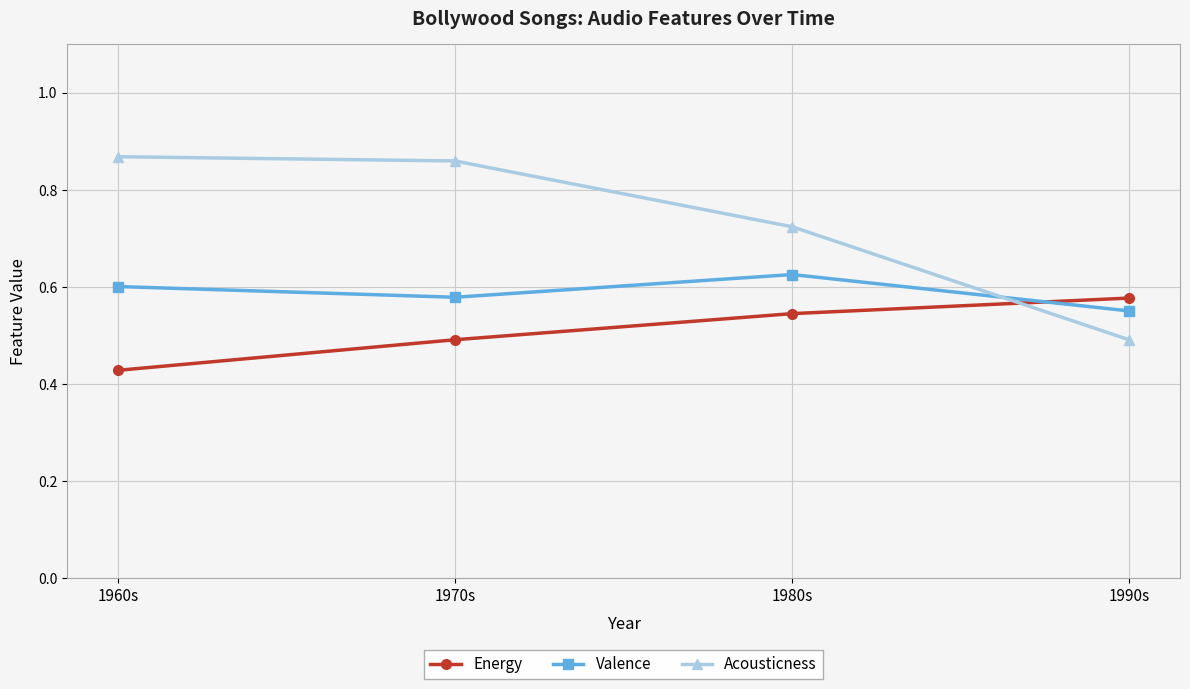

Which category has the lowest value in the Energy series?

1960s